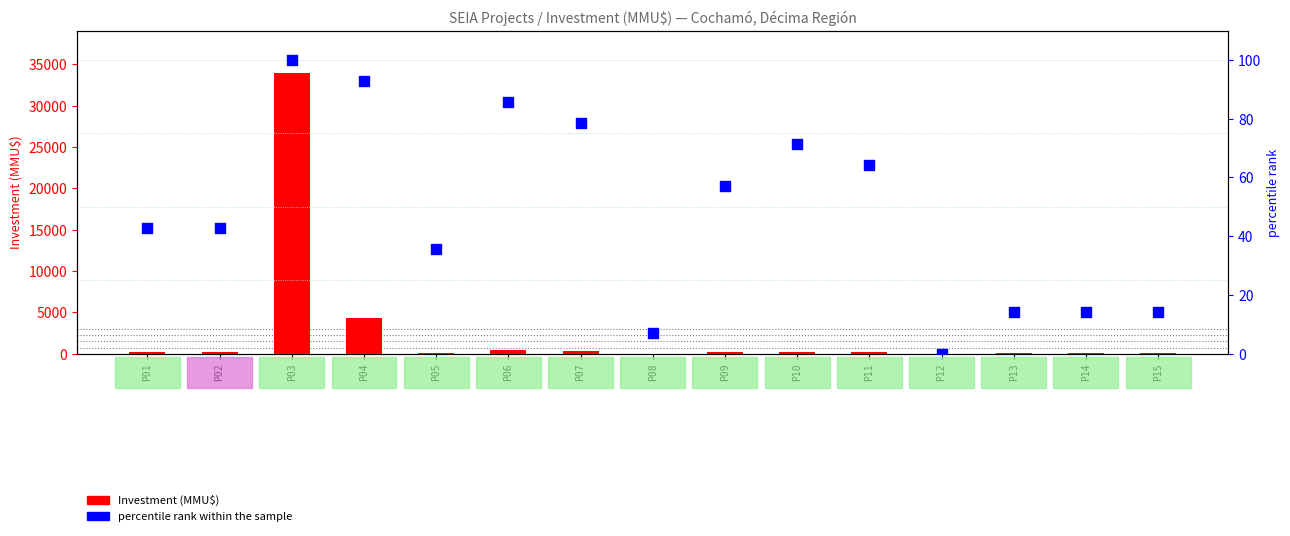

Which series has the widest spread of Y values?

Investment (MMU$)